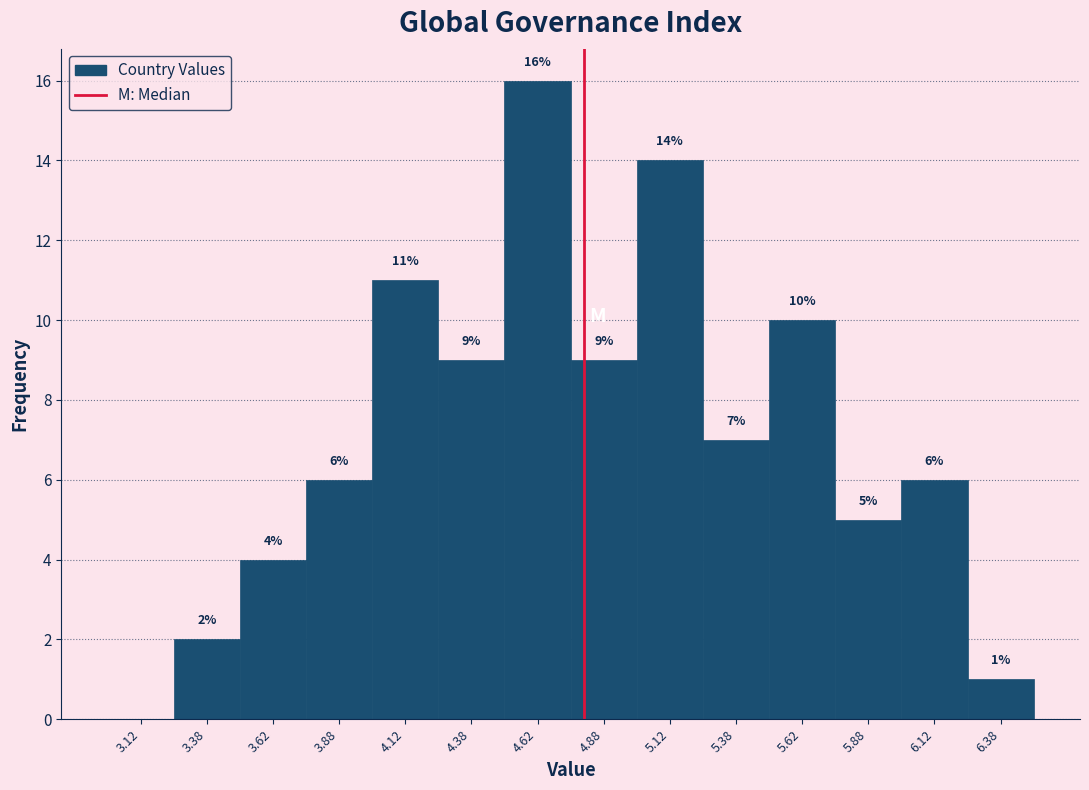

Which range on the x-axis has the tallest bar?

4.50 to 4.75